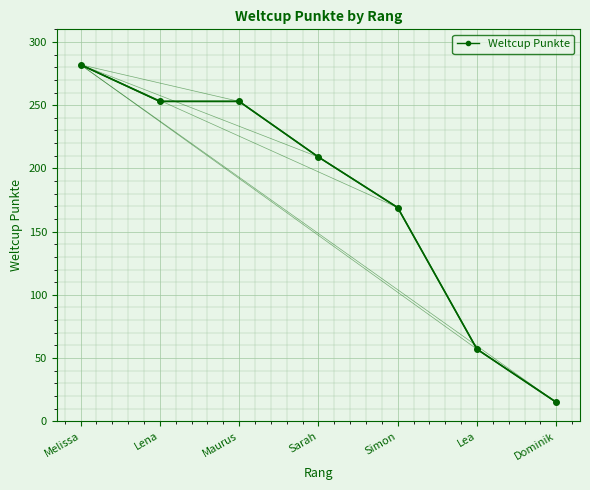

True or false: the data shows 60 at Melissa.

False